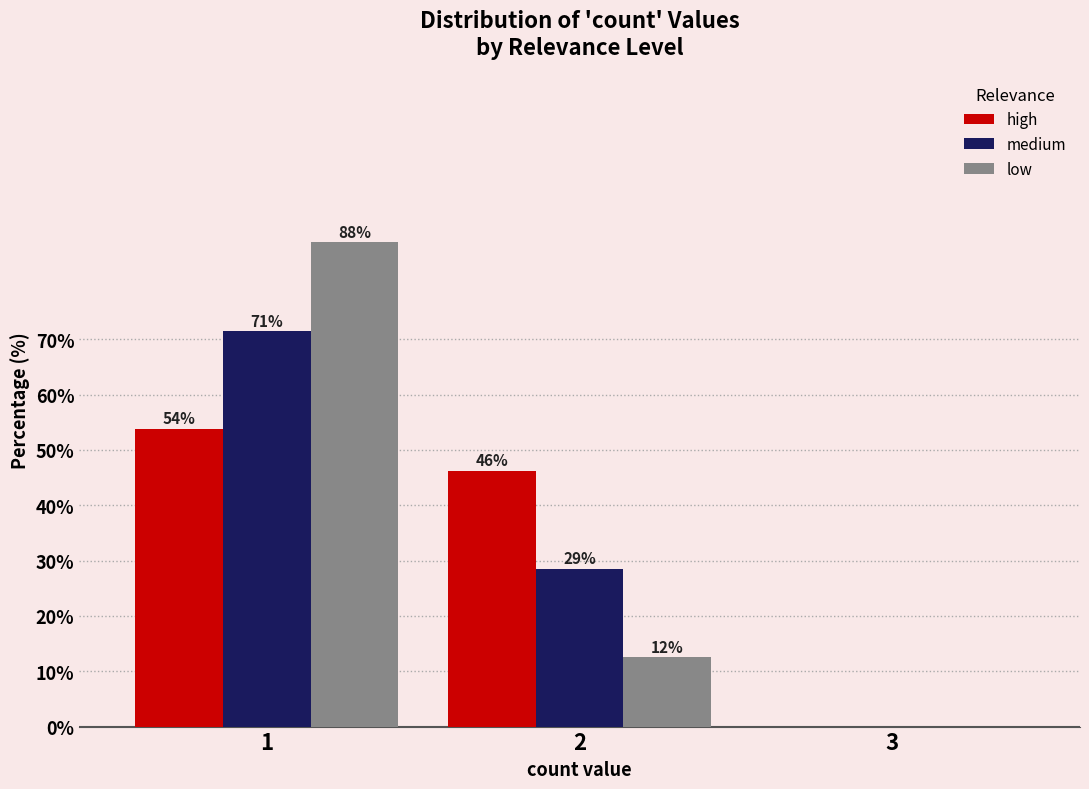

What are all the series names shown in the legend?

high, medium, low